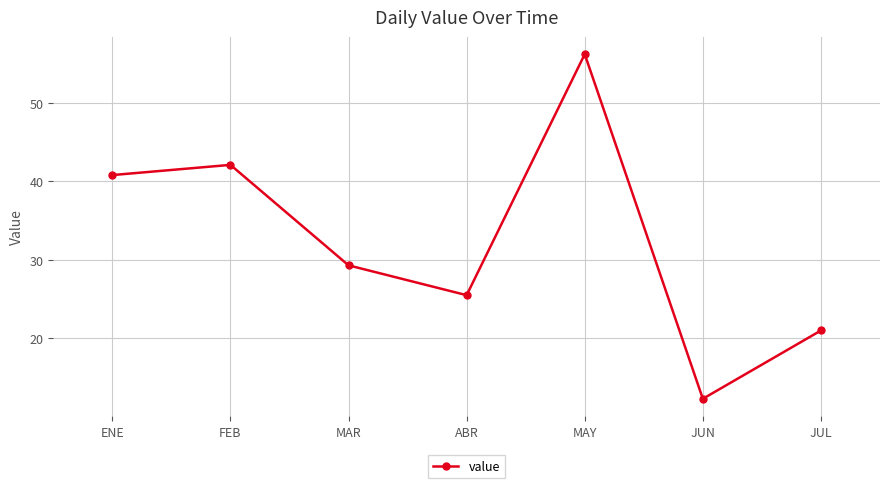

True or false: the data has more than 2 interior local peaks.

False